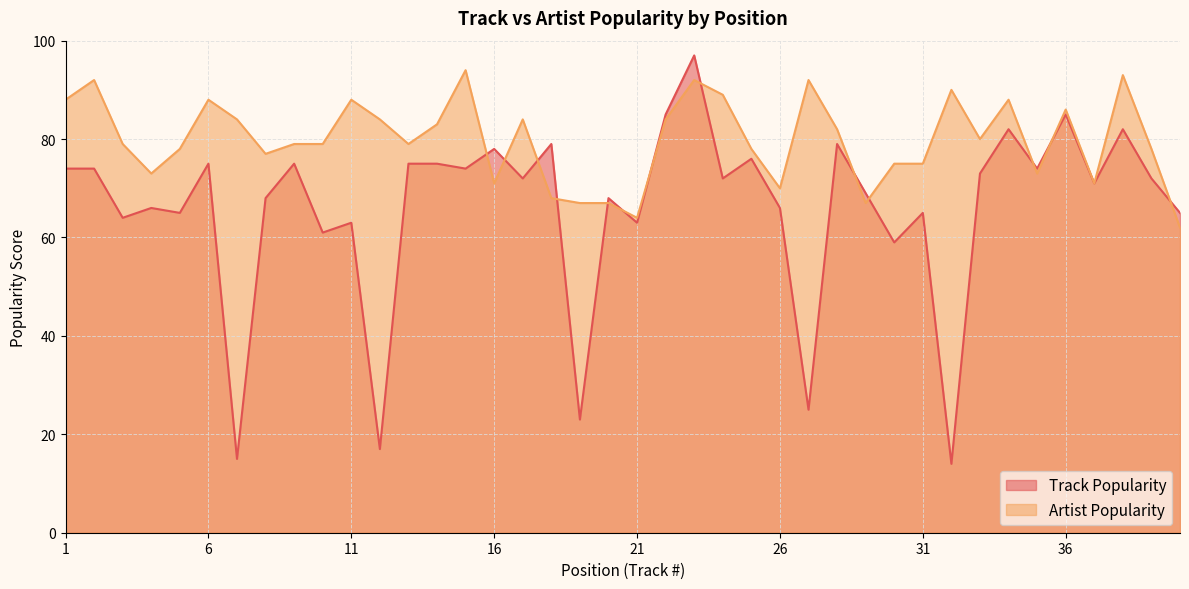

What is the value of the Artist Popularity point at the 23rd from the left?

92